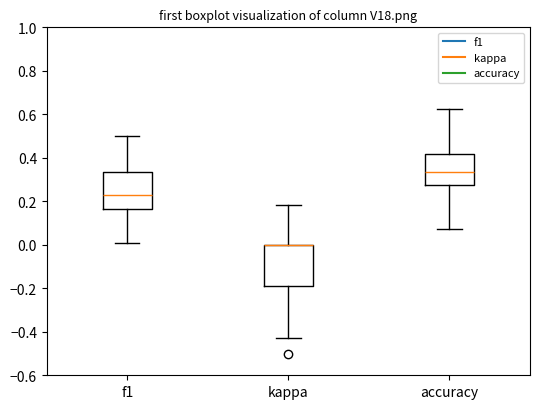

Reading left to right, transcribe this box plot: for each box, give where its median line is, the range the box spans, and where its two whiskers end, as read against the y-axis. The values are not printed on the chart, so give them approximately, as read against the axis.

f1: median 0.22, box 0.16 to 0.34, whiskers 0.00 to 0.50
kappa: median 0.00 (drawn on the box's upper edge), box -0.18 to 0.00, whiskers -0.42 to 0.18
accuracy: median 0.34, box 0.28 to 0.42, whiskers 0.08 to 0.62